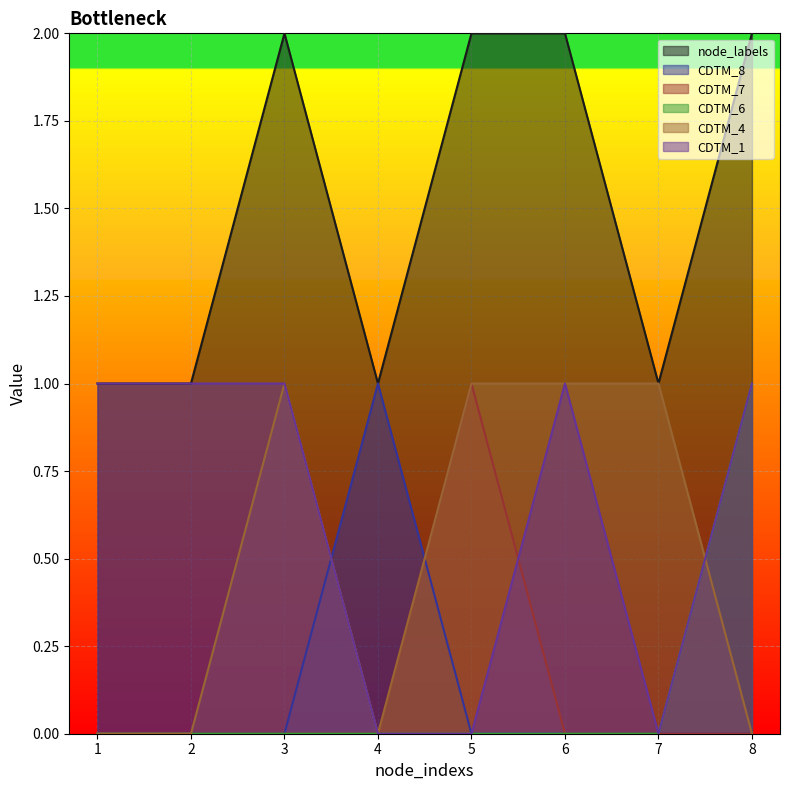

Reading right to left, what are all the values shown in this chart?

node_labels: 2	1	2	2	1	2	1	1
CDTM_8: 0	0	0	0	1	0	0	0
CDTM_7: 0	0	0	1	0	0	0	0
CDTM_6: 1	0	0	0	0	0	0	0
CDTM_4: 0	1	1	1	0	1	0	0
CDTM_1: 1	0	1	0	0	1	1	1